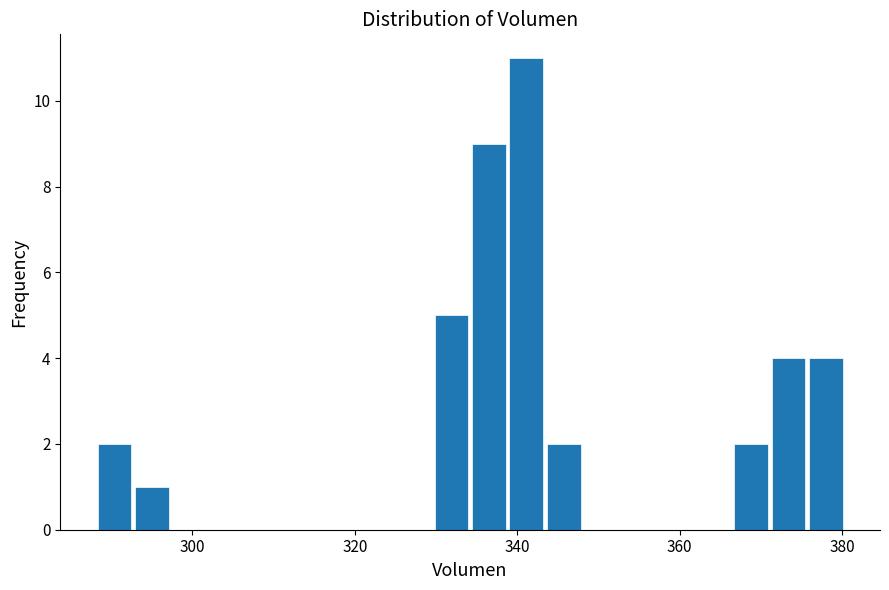

Around what value on the x-axis is the tallest bar? Give the approximate position of its centre, as read against the axis.

342